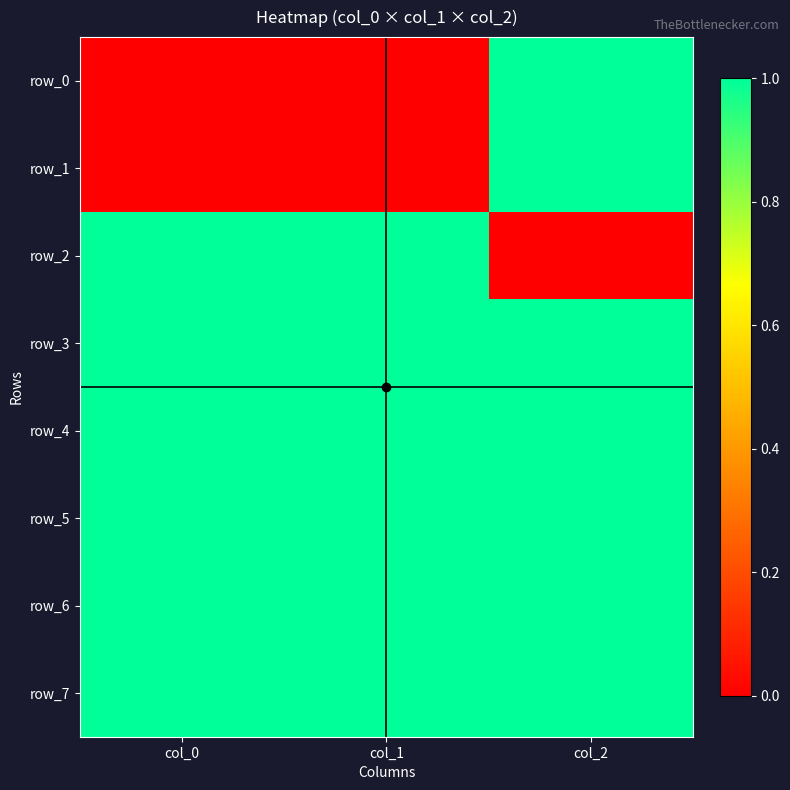

At how many categories does at least one series exceed 0?

3